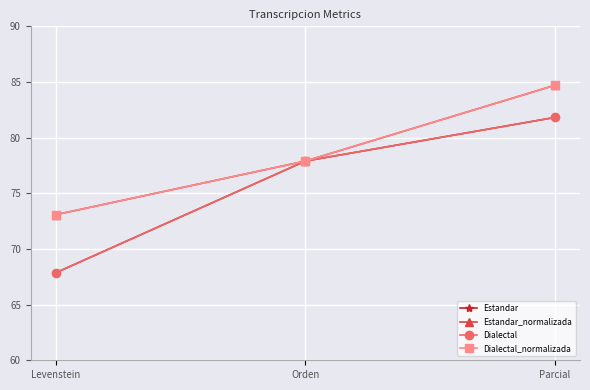

Which series has the widest spread of values?

Estandar